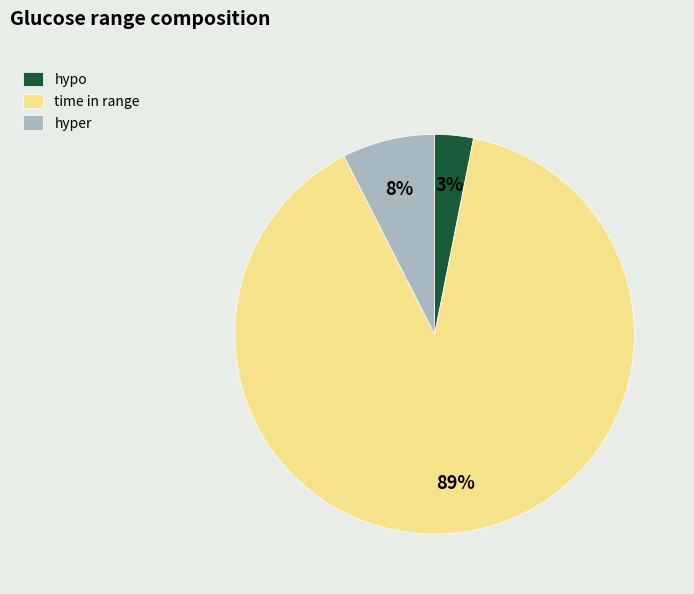

To the nearest percent, what is the difference between the largest and smallest slice percentages?

86%